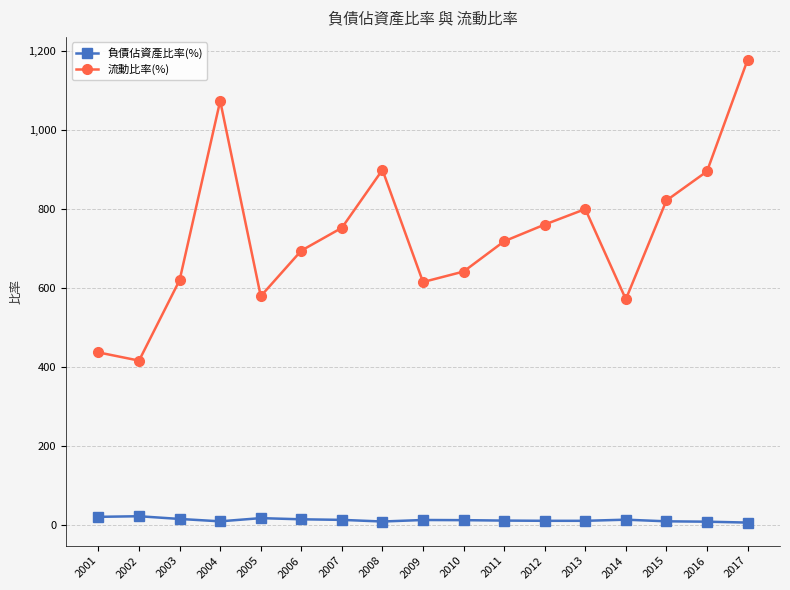

Rank the series by their average value, from highest to lowest.

流動比率(%), 負債佔資產比率(%)